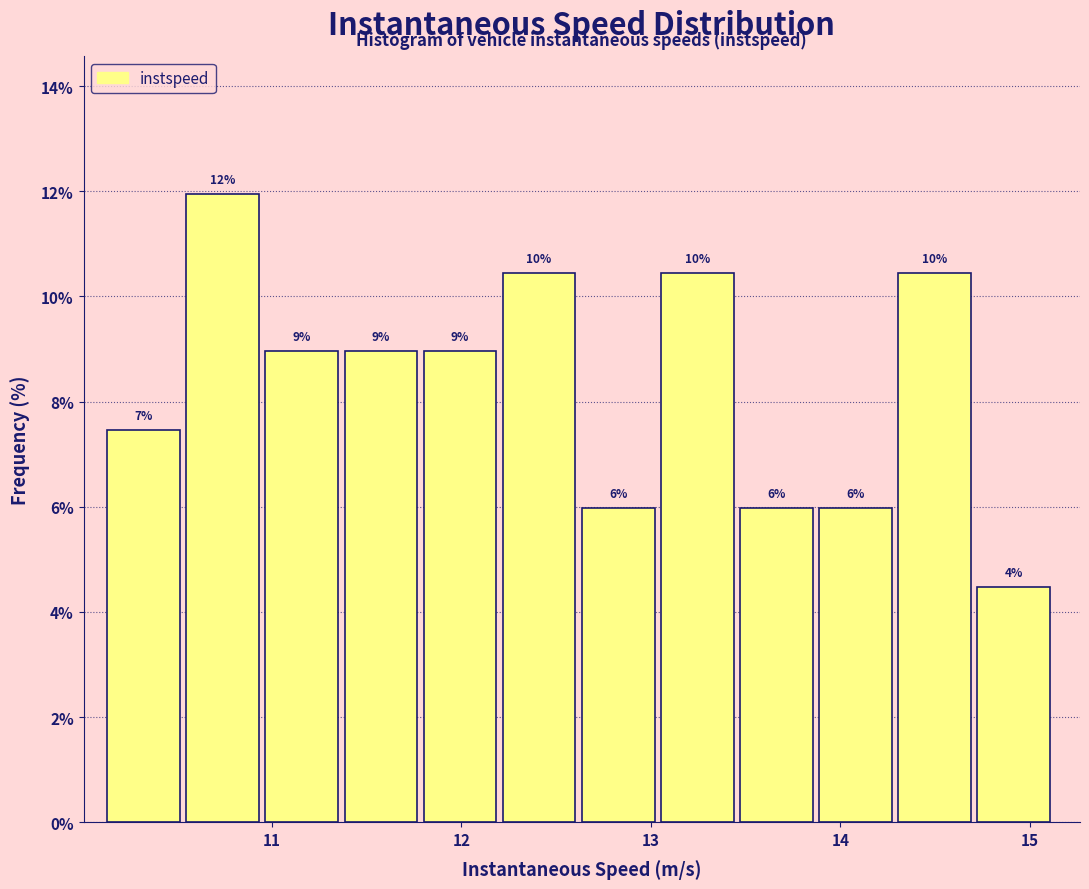

Which range on the x-axis has the tallest bar?

10.5 to 11.0